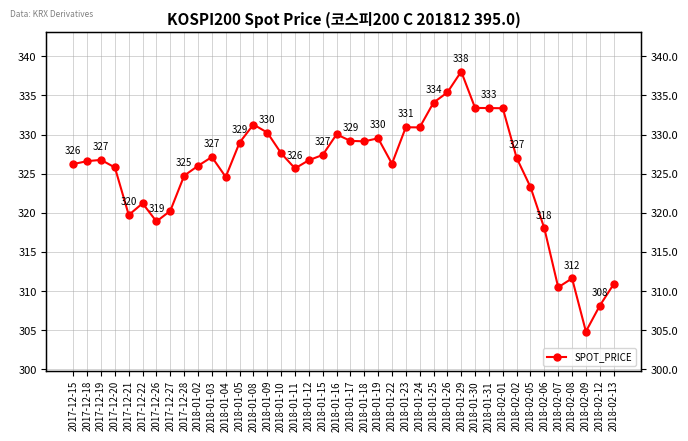

Rank the categories by value from highest to lowest.

2018-01-29, 2018-01-26, 2018-01-25, 2018-01-30, 2018-01-31, 2018-02-01, 2018-01-08, 2018-01-23, 2018-01-24, 2018-01-09, 2018-01-16, 2018-01-19, 2018-01-17, 2018-01-18, 2018-01-05, 2018-01-10, 2018-01-15, 2018-01-03, 2018-02-02, 2017-12-19, 2018-01-12, 2017-12-18, 2018-01-22, 2017-12-15, 2018-01-02, 2017-12-20, 2018-01-11, 2017-12-28, 2018-01-04, 2018-02-05, 2017-12-22, 2017-12-27, 2017-12-21, 2017-12-26, 2018-02-06, 2018-02-08, 2018-02-13, 2018-02-07, 2018-02-12, 2018-02-09